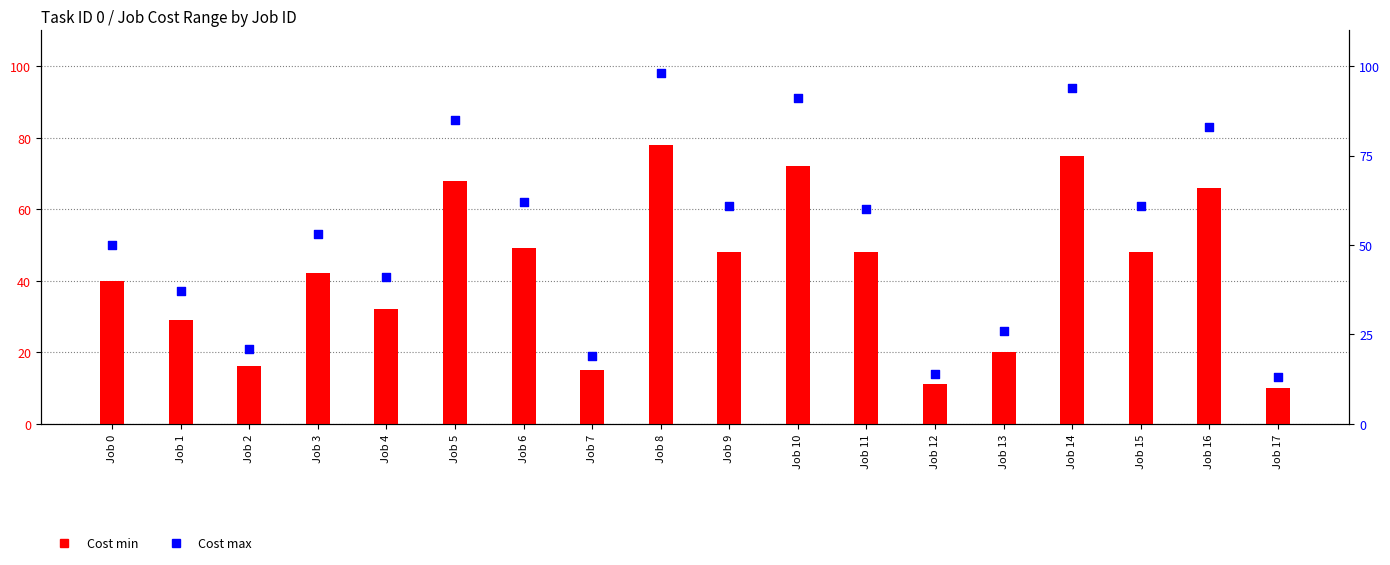

Which series contains the lowest Y value?

Cost min